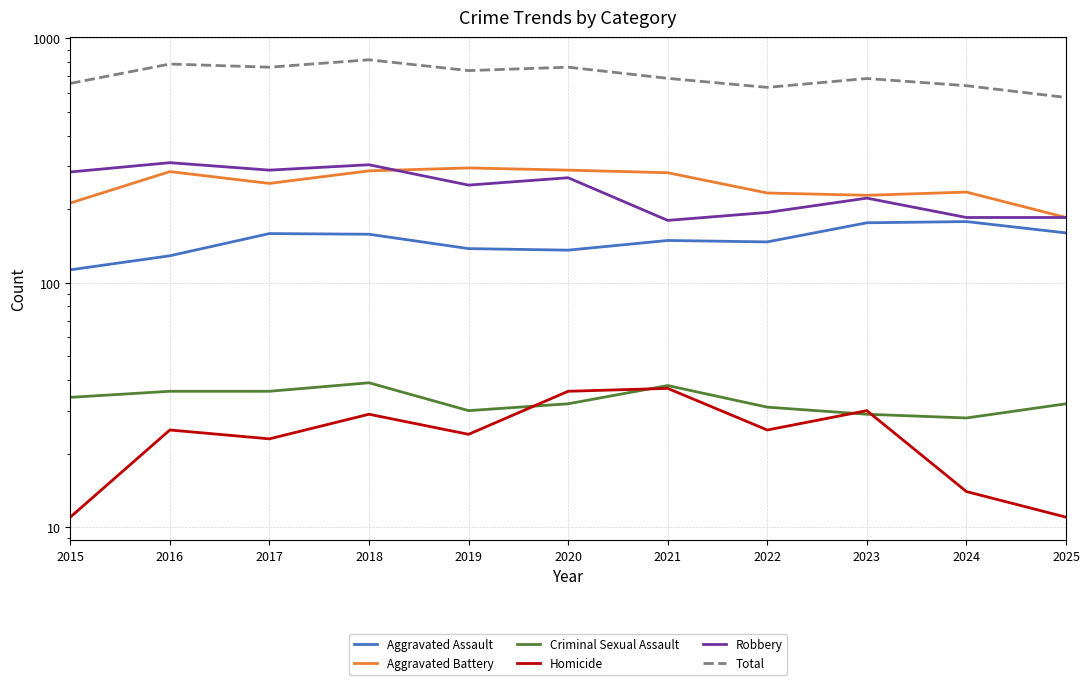

Which series has the largest range (max minus min)?

Total